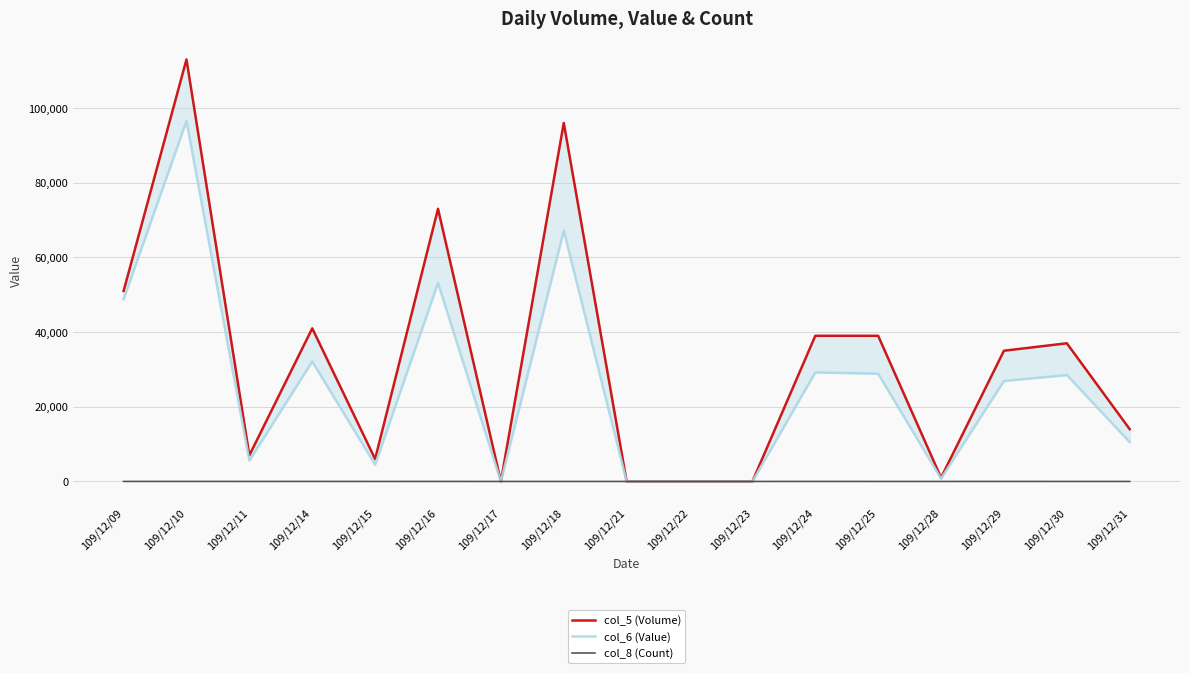

Reading left to right, transcribe all the data shown in this chart.

col_5 (Volume): 51000	113000	7000	41000	6000	73000	0	96000	0	0	0	39000	39000	1000	35000	37000	14000
col_6 (Value): 48810	96550	5590	32120	4500	53170	0	67170	0	0	0	29200	28860	770	26910	28490	10540
col_8 (Count): 6	9	5	7	2	4	0	2	0	0	0	6	1	1	5	2	3